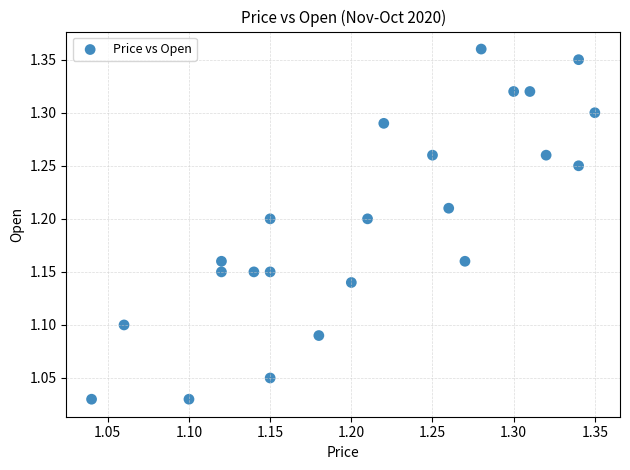

What is the range of Y values (max minus min)?

0.3